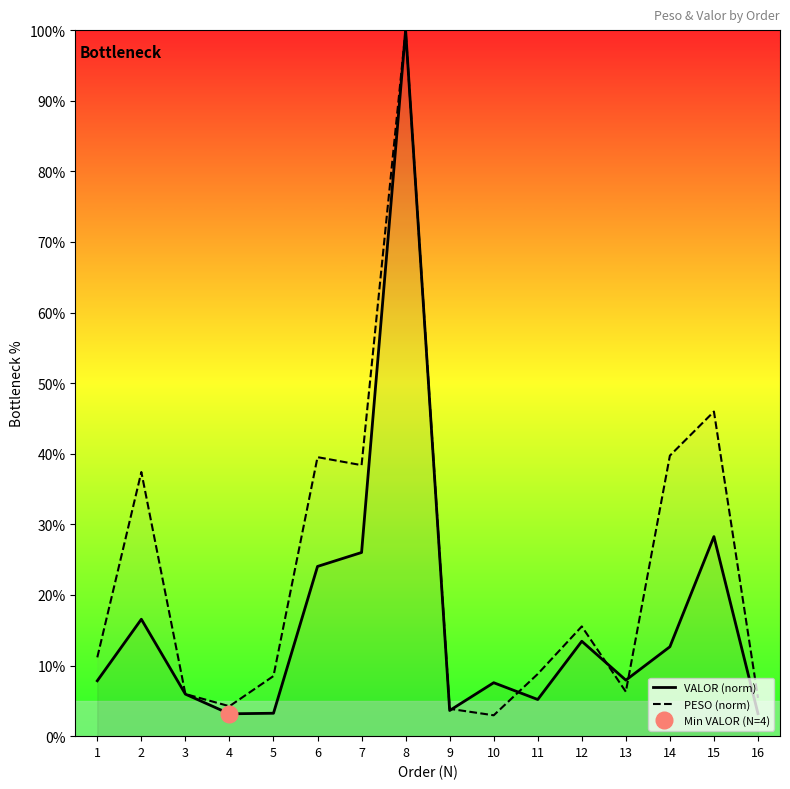

True or false: PESO (norm) has a value of 5.3 at 11.

False